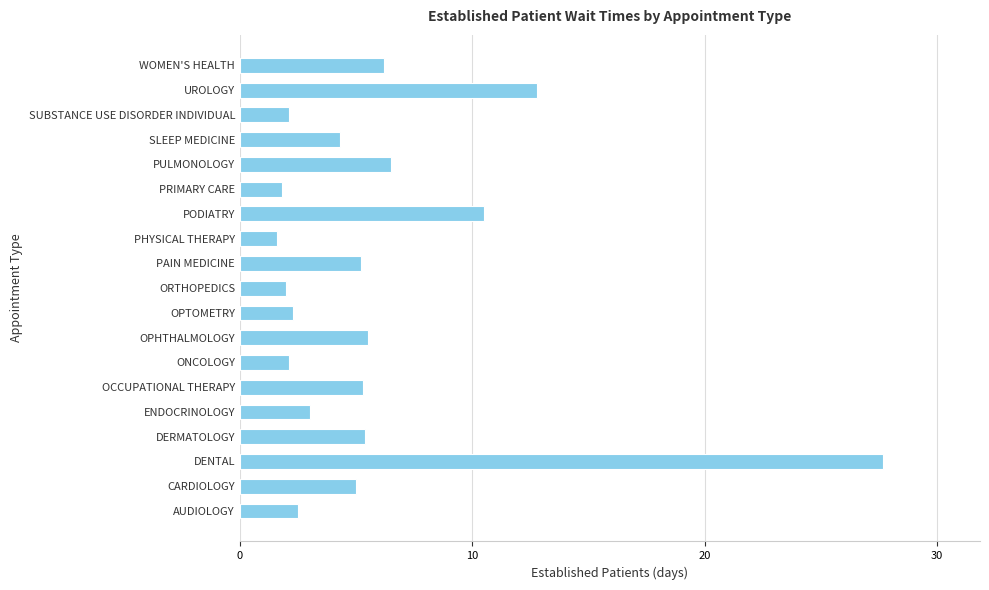

At which category does the chart reach its peak across all series?

DENTAL